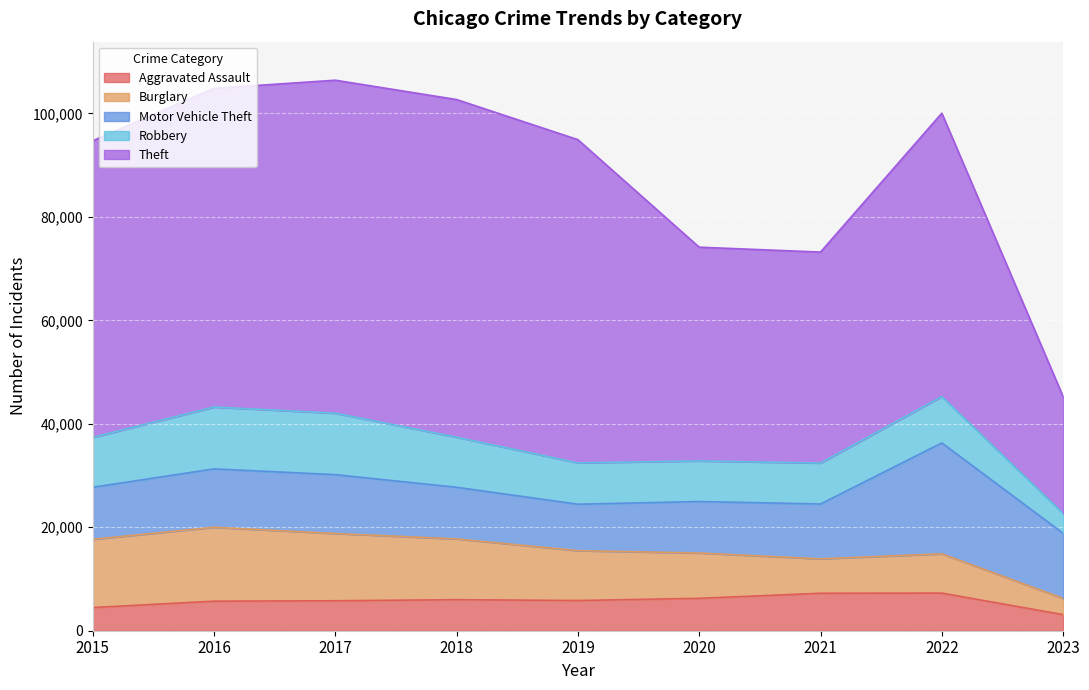

What is the spread (max minus min) of values at 2022?

47509